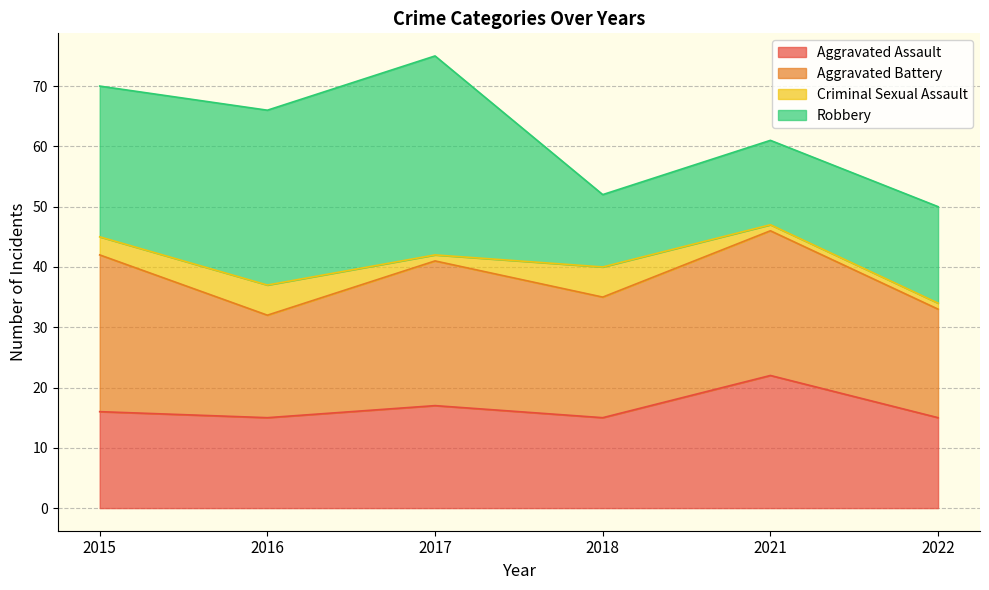

The Aggravated Assault series shows 15 at 2018. True or false?

True